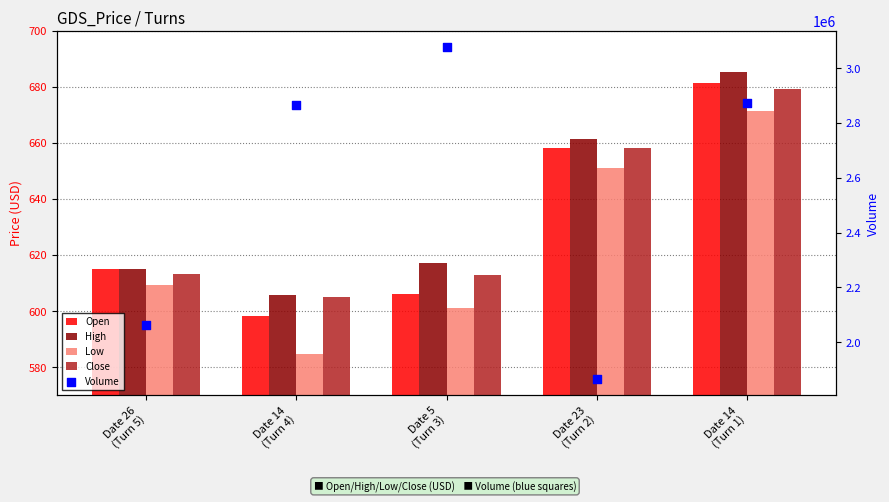

What is the total value across all series at Date 14
(Turn 4)?

2868593.4